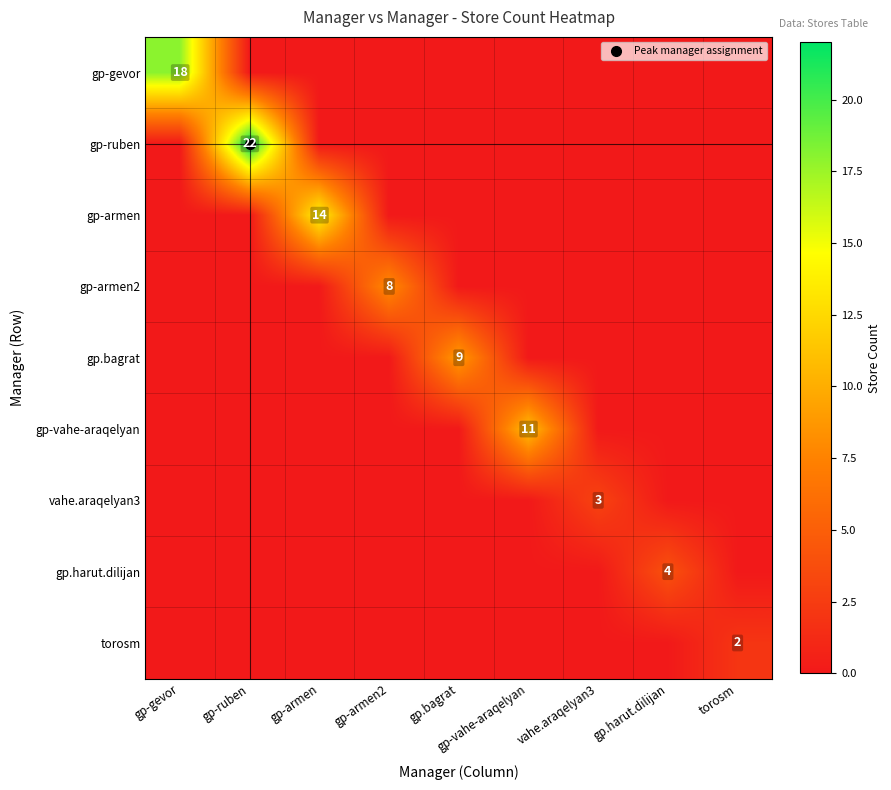

Where is gp.bagrat nearest to the value 4?

gp-gevor